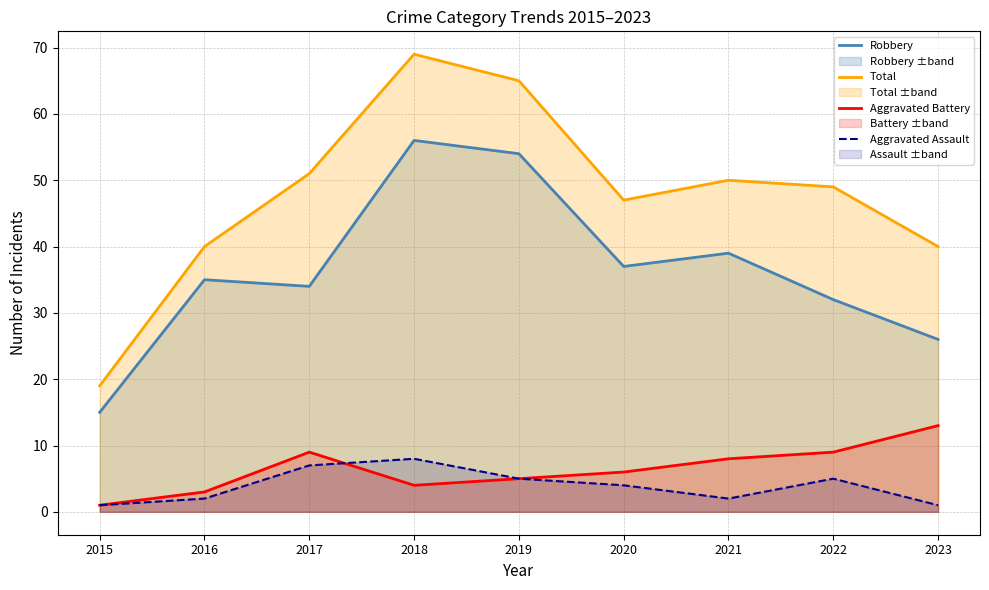

The Aggravated Assault series shows 7 at 2017. True or false?

True